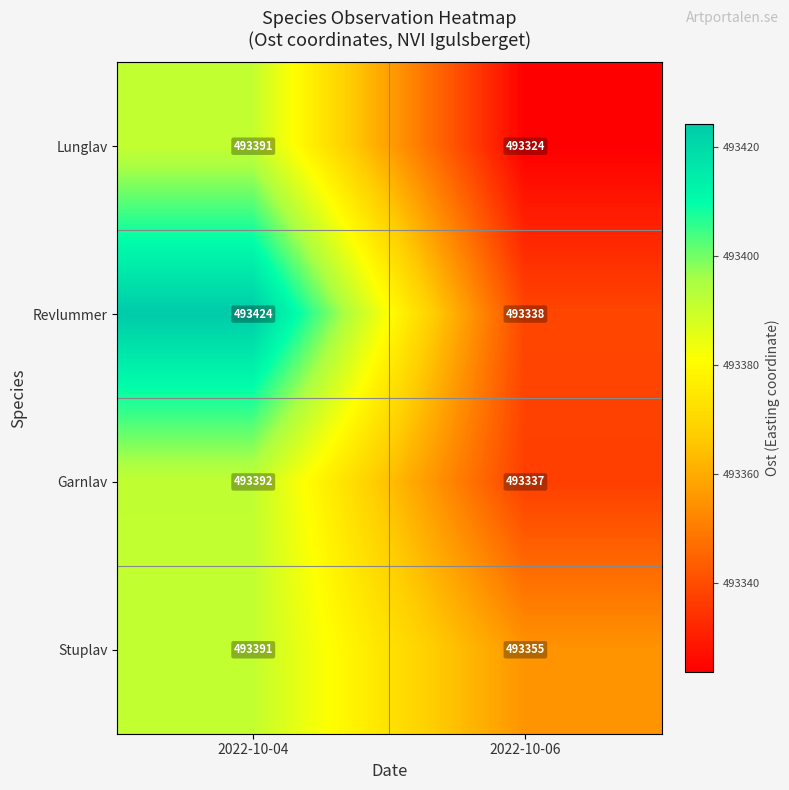

At 2022-10-06, list the series in order from smallest to largest.

Lunglav, Garnlav, Revlummer, Stuplav